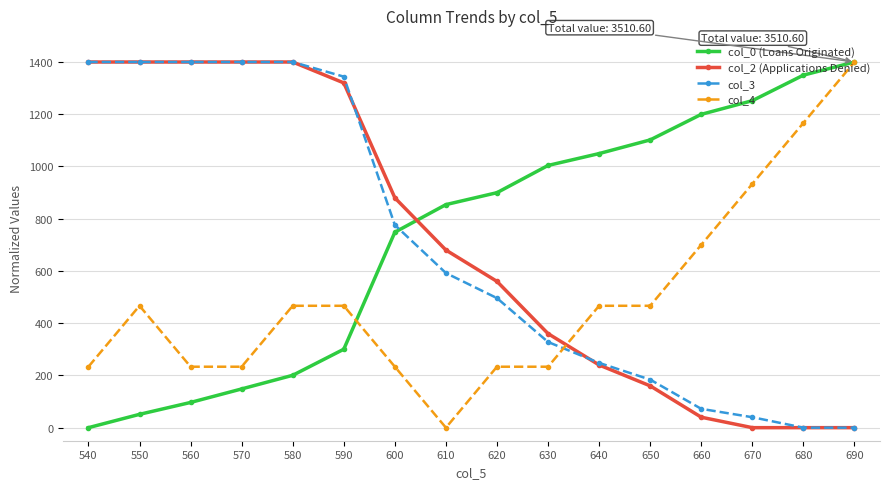

Is the value of col_4 at 670 greater than the value of col_3 at 690?

Yes